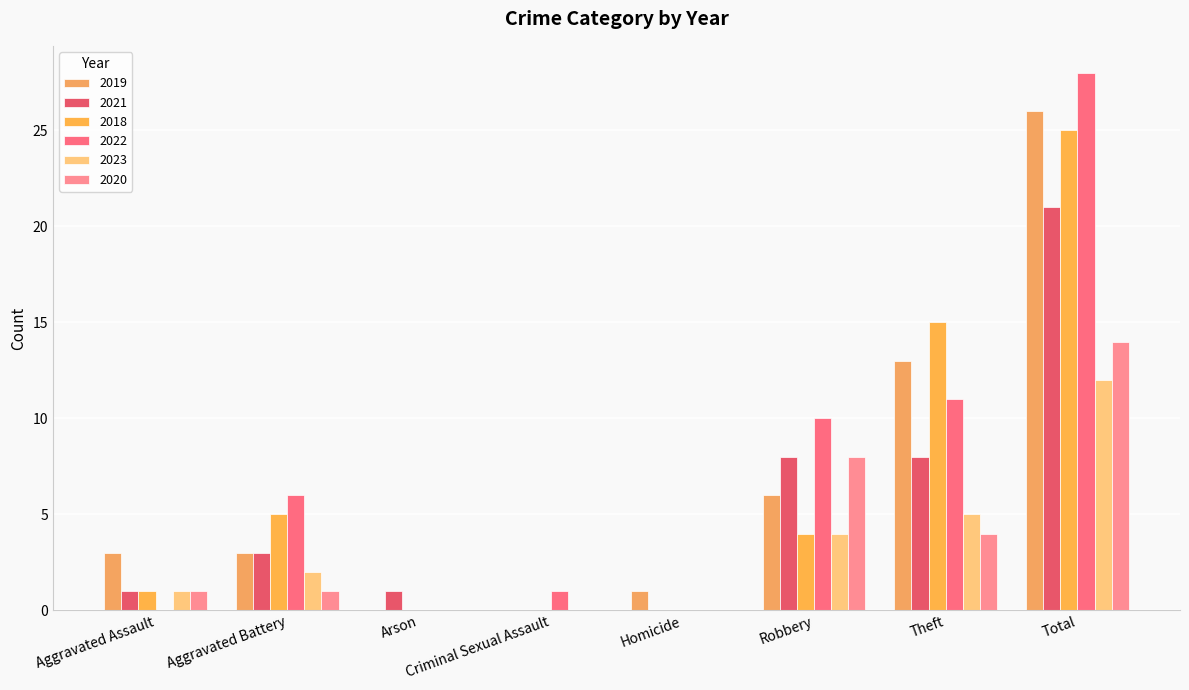

What is the sum of all 2022 values?

56